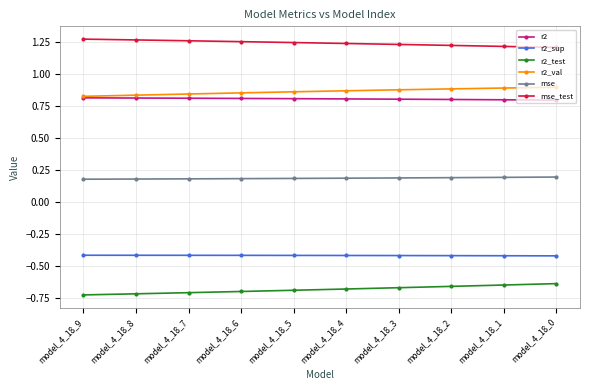

What is the lowest value of the r2_sup series?

-0.4